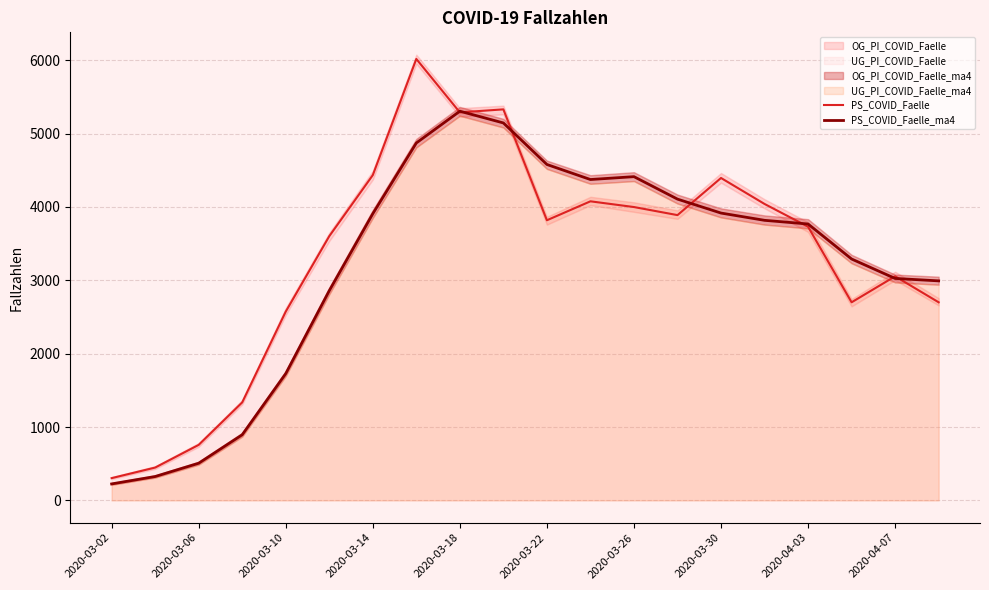

What is the approximate value of PS_COVID_Faelle_ma4 at 2020-03-14?

3907